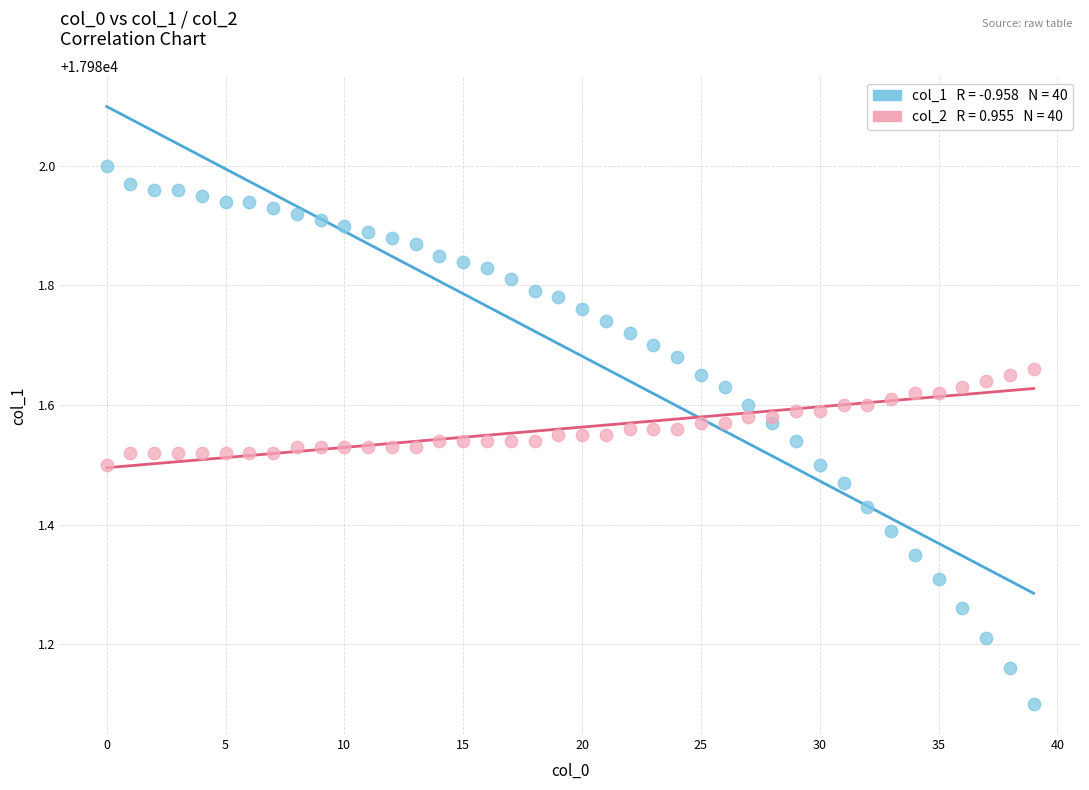

Across all series, what Y value is closest to 17981?

17981.1